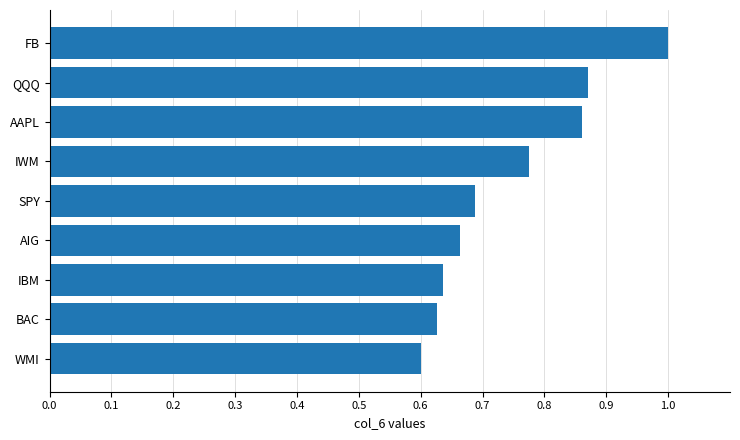

Which label corresponds to the largest value in the chart?

FB